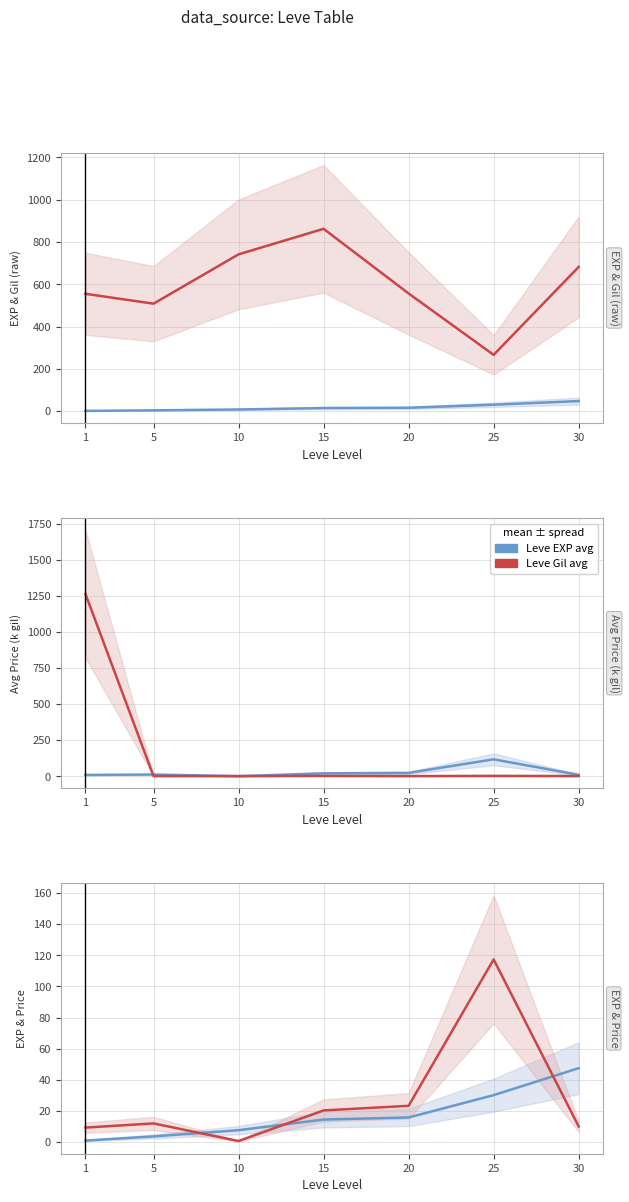

What is the spread (max minus min) of values at 20?

7.5